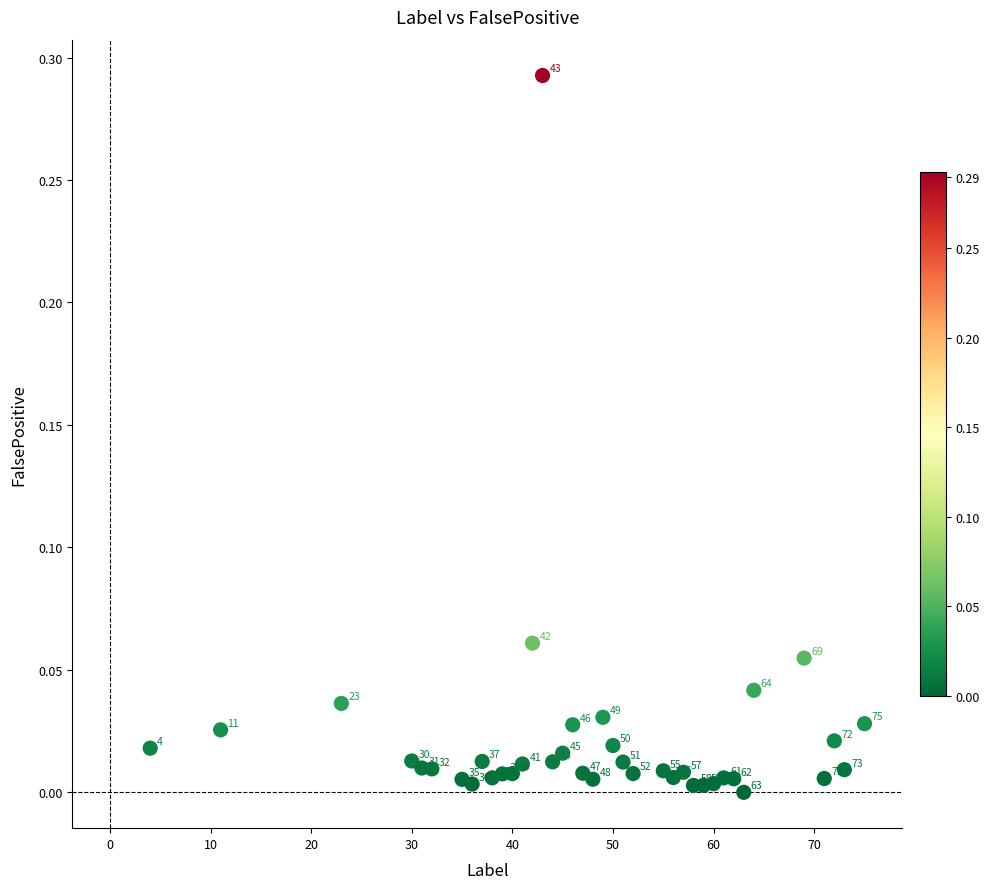

What is the range of X values (max minus min)?

71.0